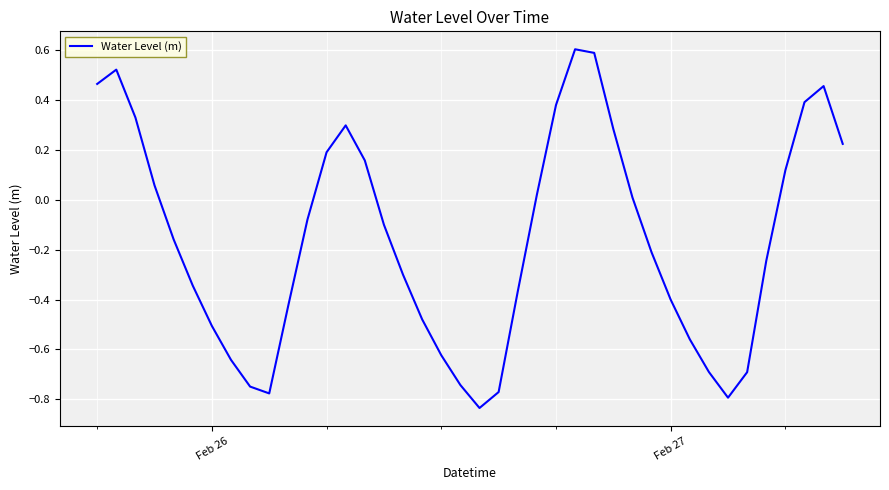

What is the greatest value displayed?

0.6